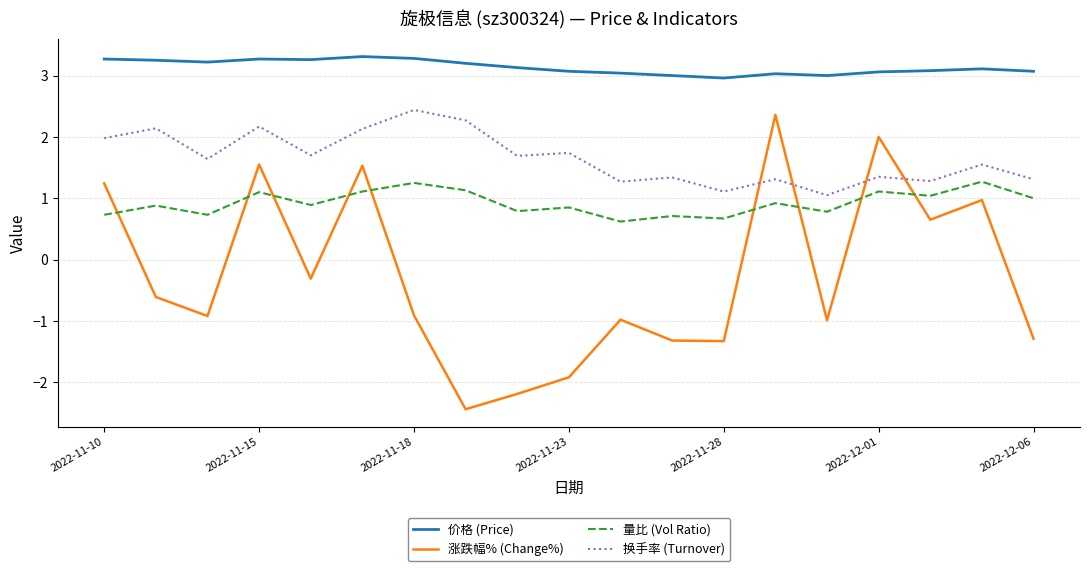

What is the maximum value for 量比 (Vol Ratio)?

1.3